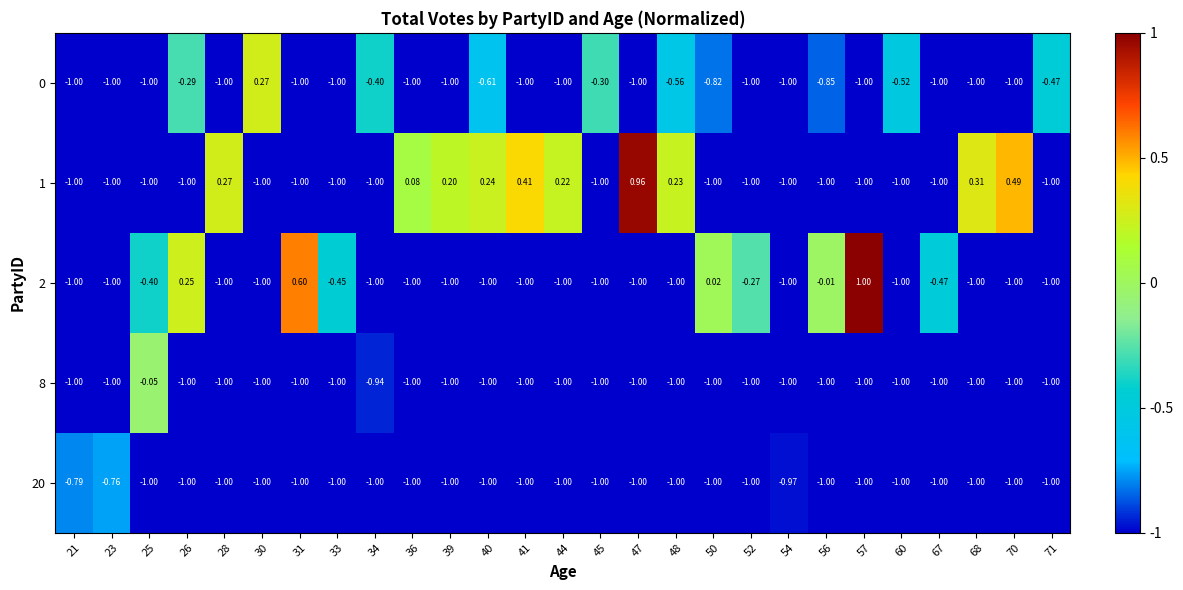

At which category is the sum across all series the highest?

57